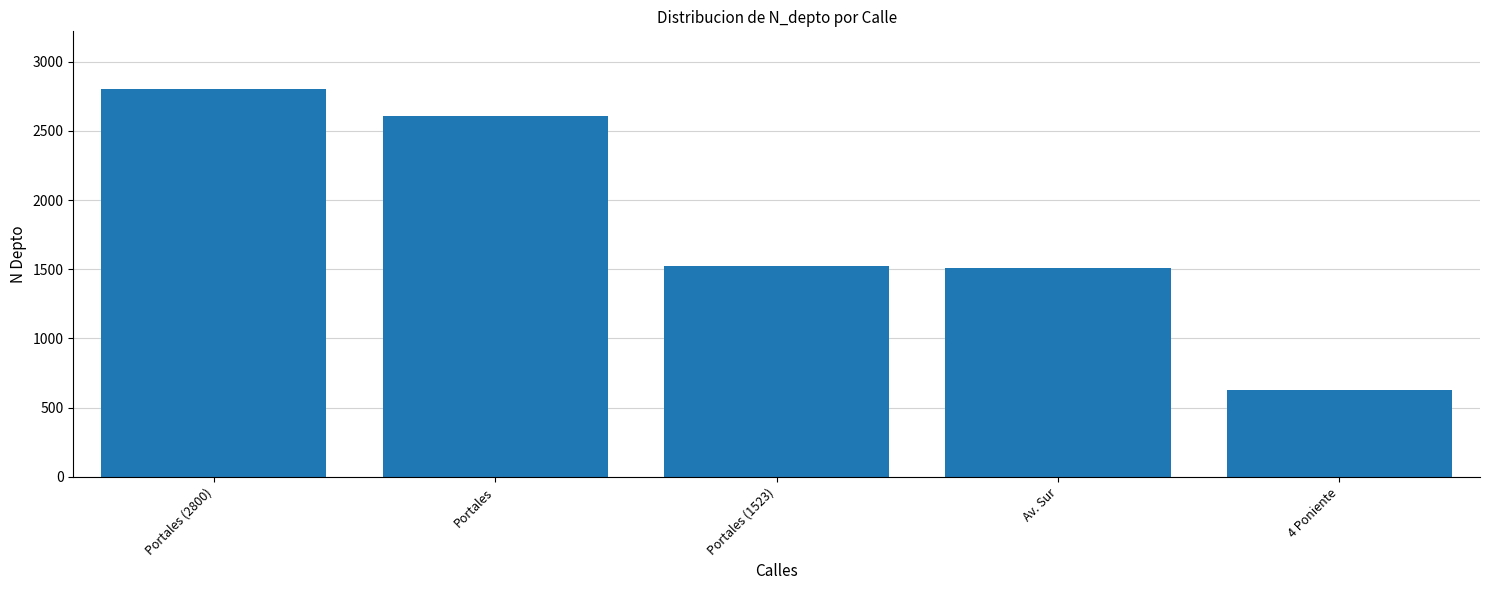

True or false: the data shows 1508 at Av. Sur.

True